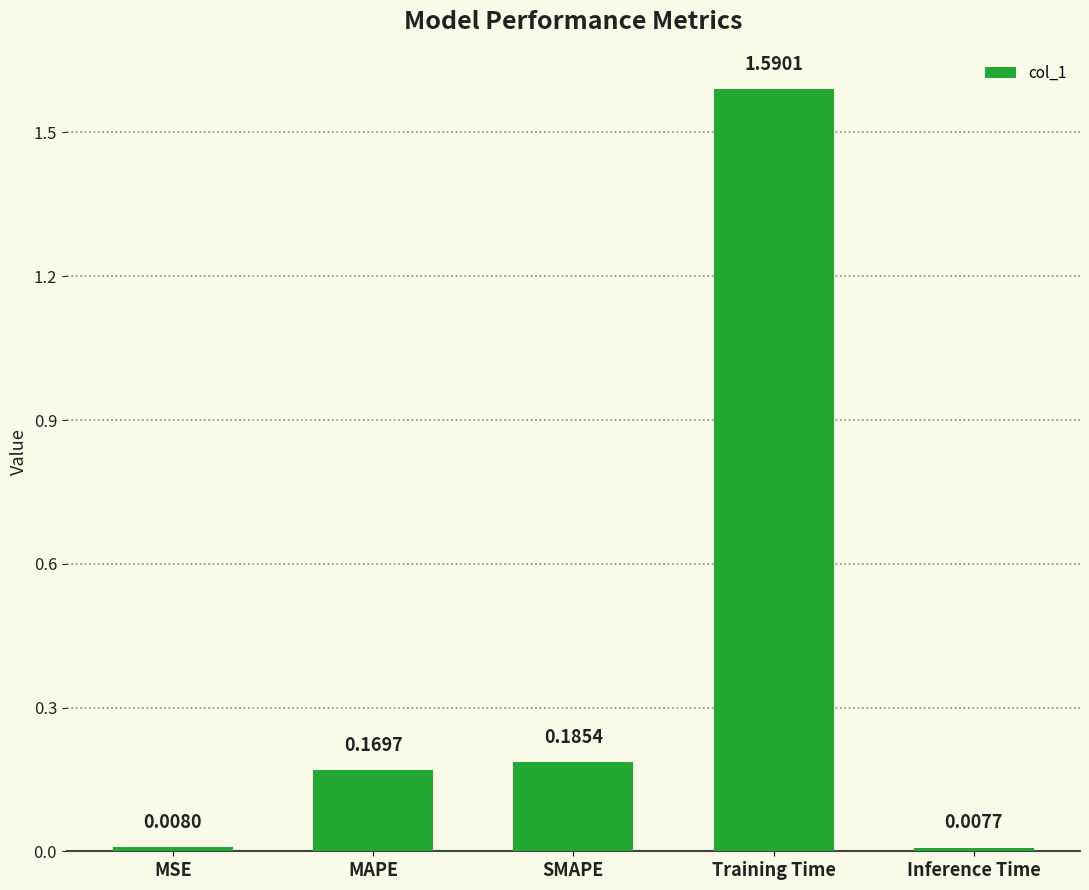

What is the average value?

0.4